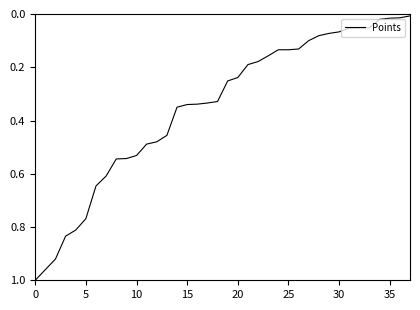

How many lines are shown in the chart?

1